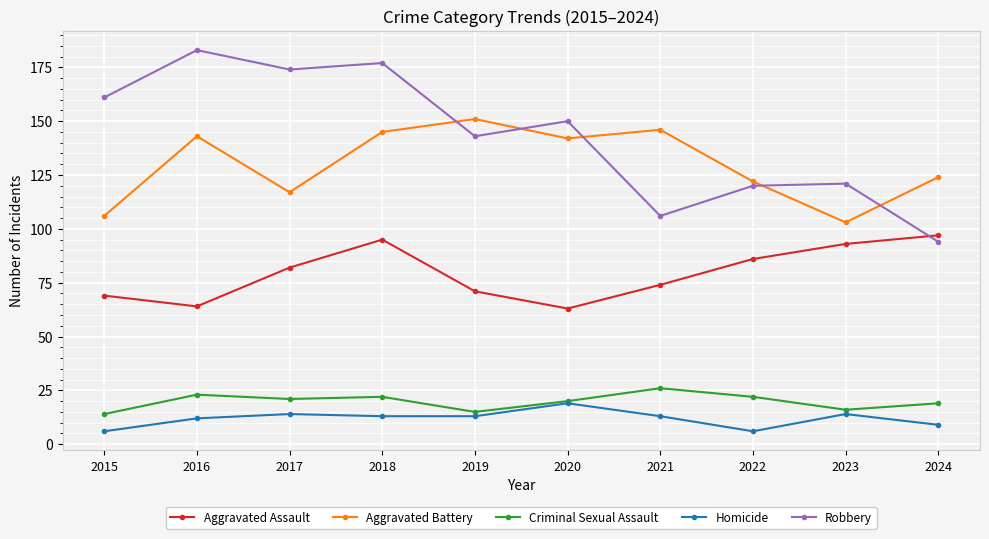

Does the chart have visible grid lines?

Yes